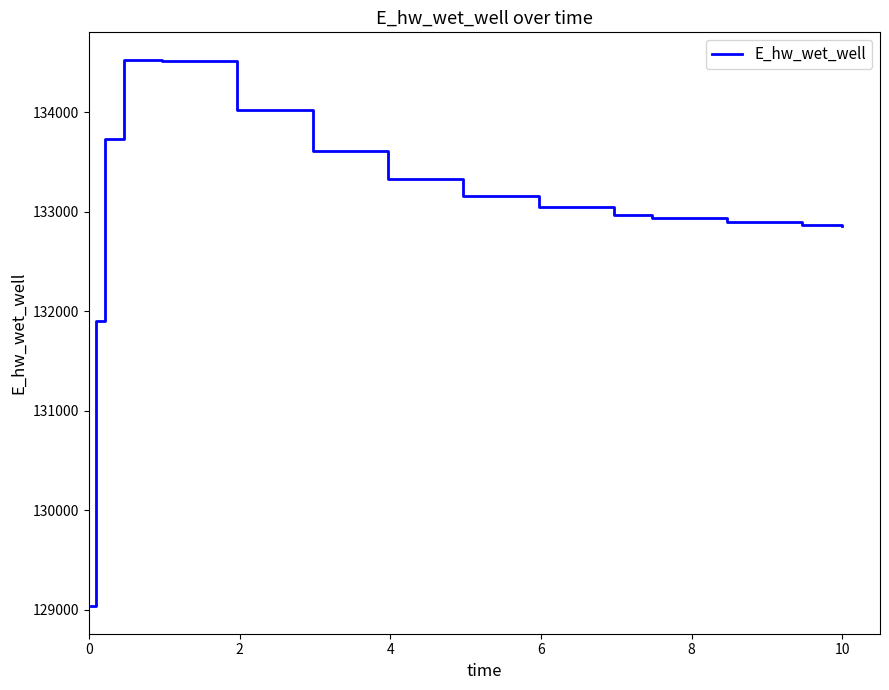

What is the minimum value shown in the chart?

129032.6